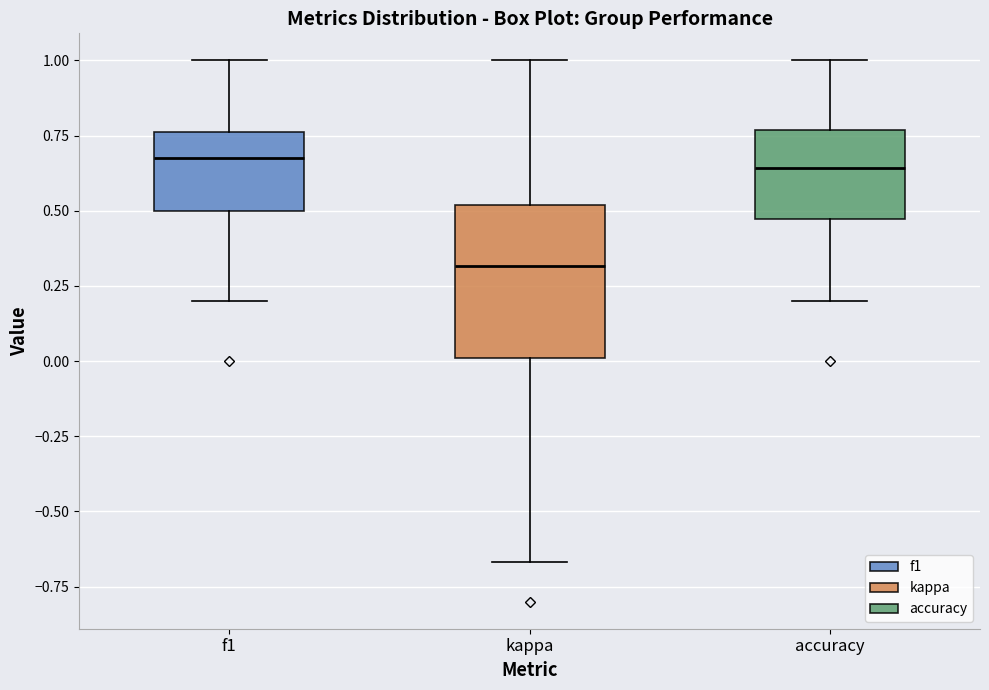

Reading left to right, transcribe this box plot: for each box, give where its median line is, the range the box spans, and where its two whiskers end, as read against the y-axis. The values are not printed on the chart, so give them approximately, as read against the axis.

f1: median 0.65, box 0.50 to 0.75, whiskers 0.20 to 1.00
kappa: median 0.30, box 0.00 to 0.50, whiskers -0.65 to 1.00
accuracy: median 0.65, box 0.45 to 0.75, whiskers 0.20 to 1.00